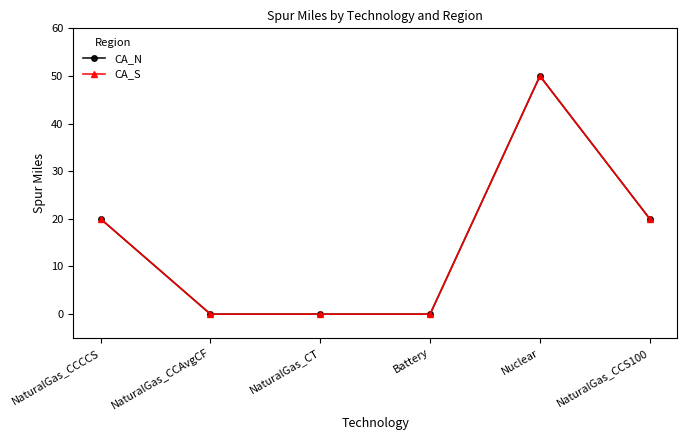

Does the chart have visible grid lines?

No